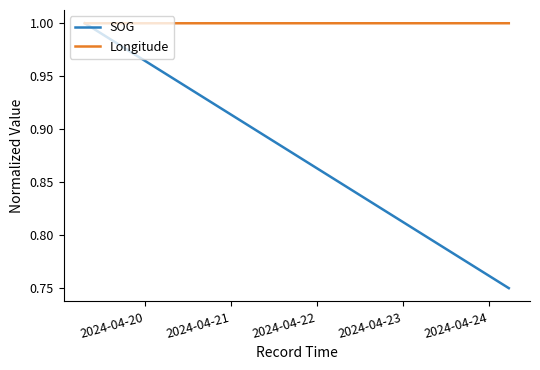

True or false: Longitude has a value of 1.0 at 2024-04-21.

True